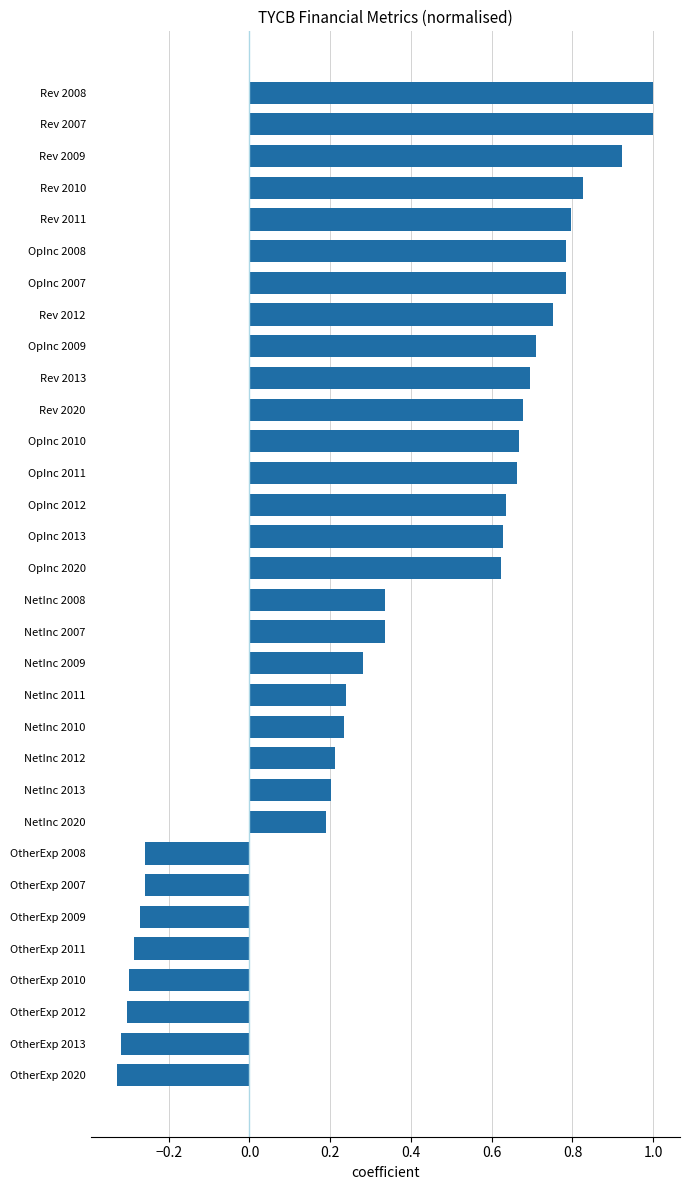

True or false: the data shows 0.8 at Rev 2010.

True